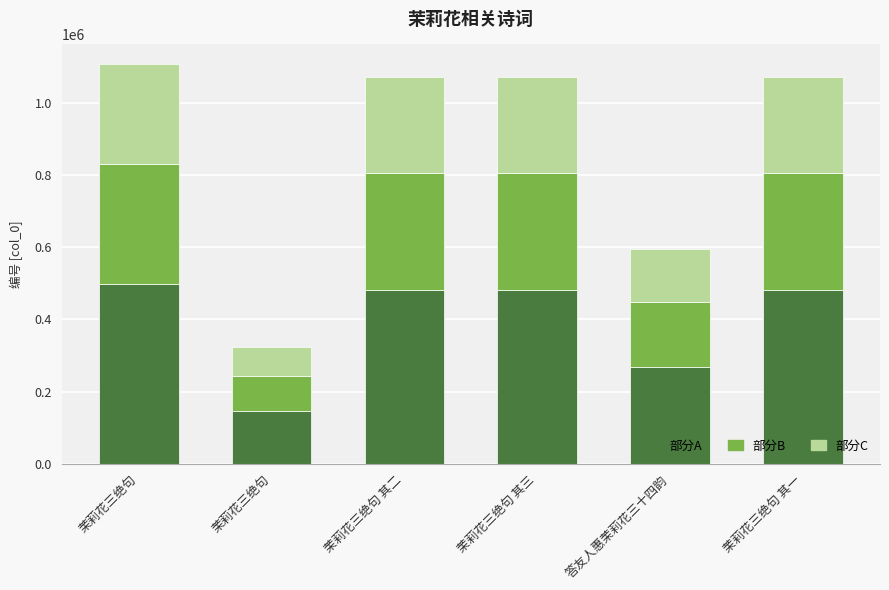

Does the chart contain any negative values?

No